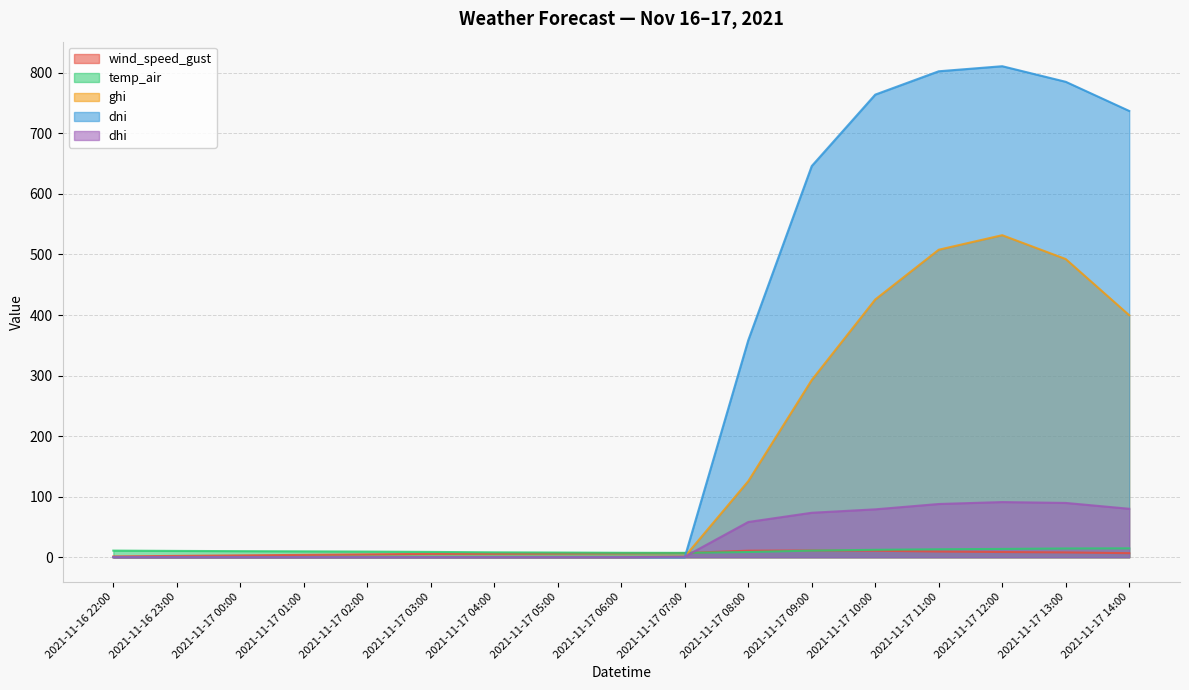

Read the dni value at 2021-11-17 09:00.

646.1